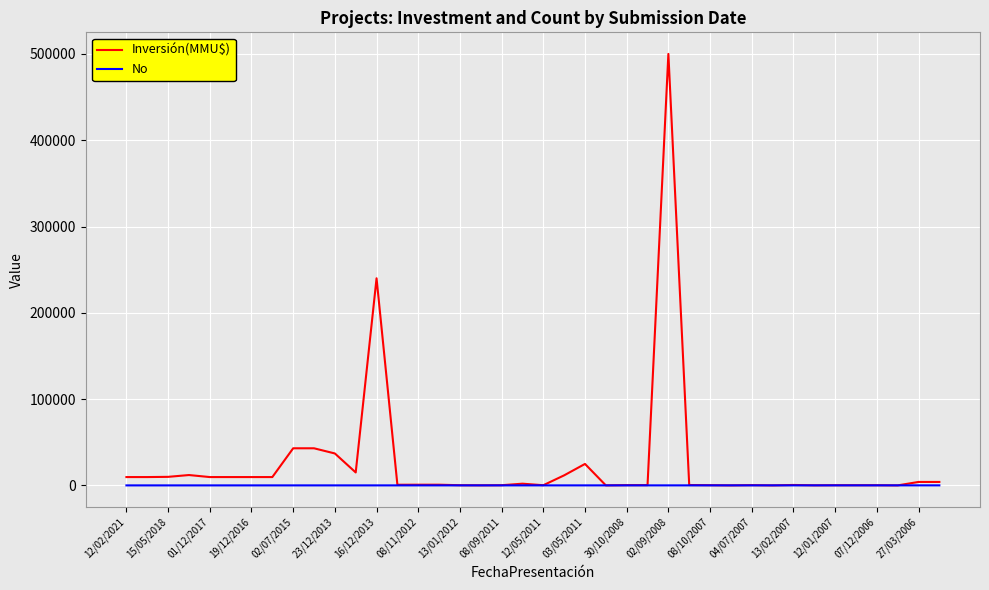

What is the maximum value shown in the chart?

500000